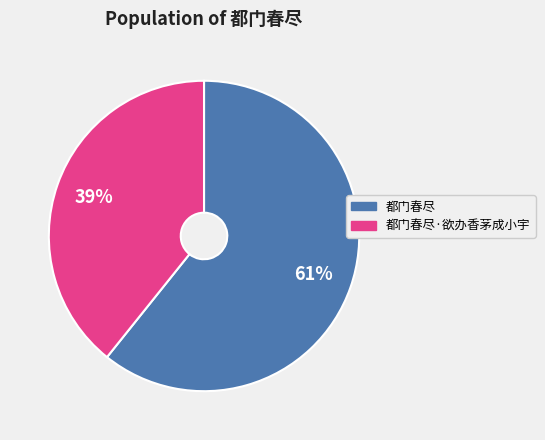

Which category has the biggest portion of the pie?

都门春尽